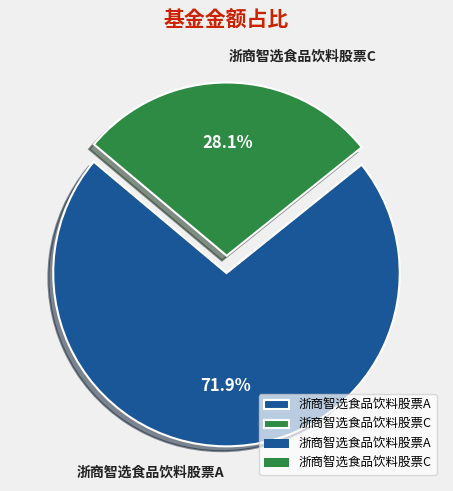

What percentage is the 浙商智选食品饮料股票A slice, to the nearest percent?

72%